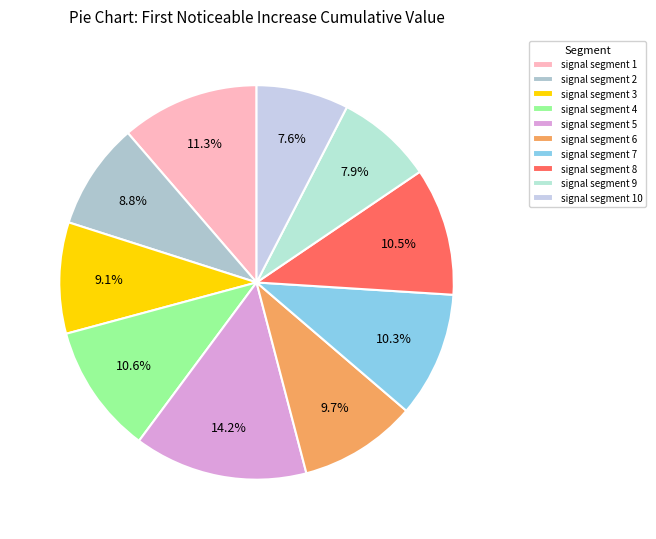

Count the number of slices in the pie.

10